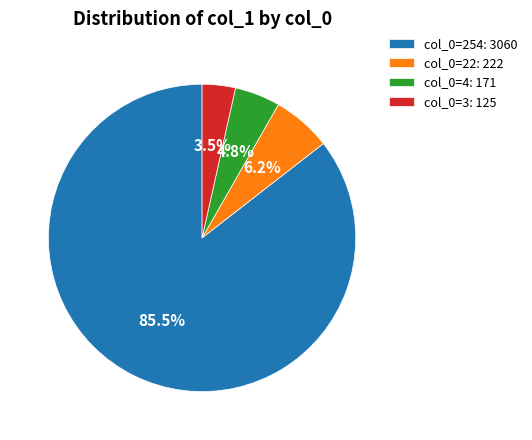

Do col_0=254: 3060 and col_0=22: 222 together represent more than half of the pie?

Yes